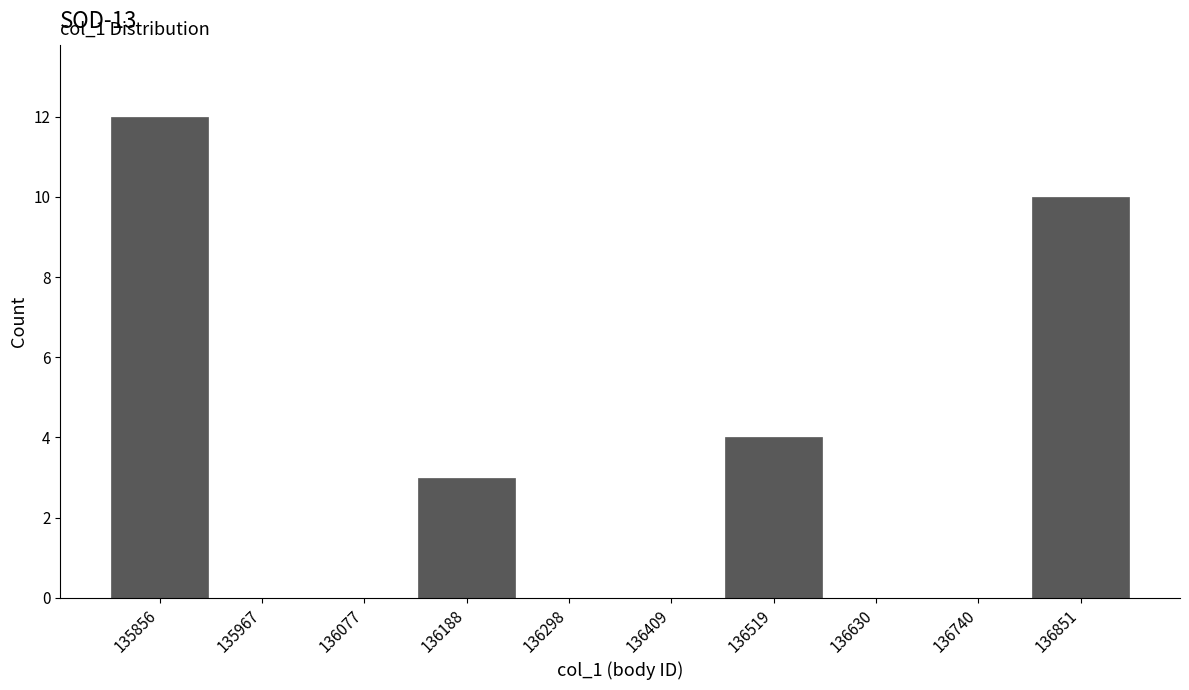

Which range on the x-axis has the tallest bar?

135800 to 135920